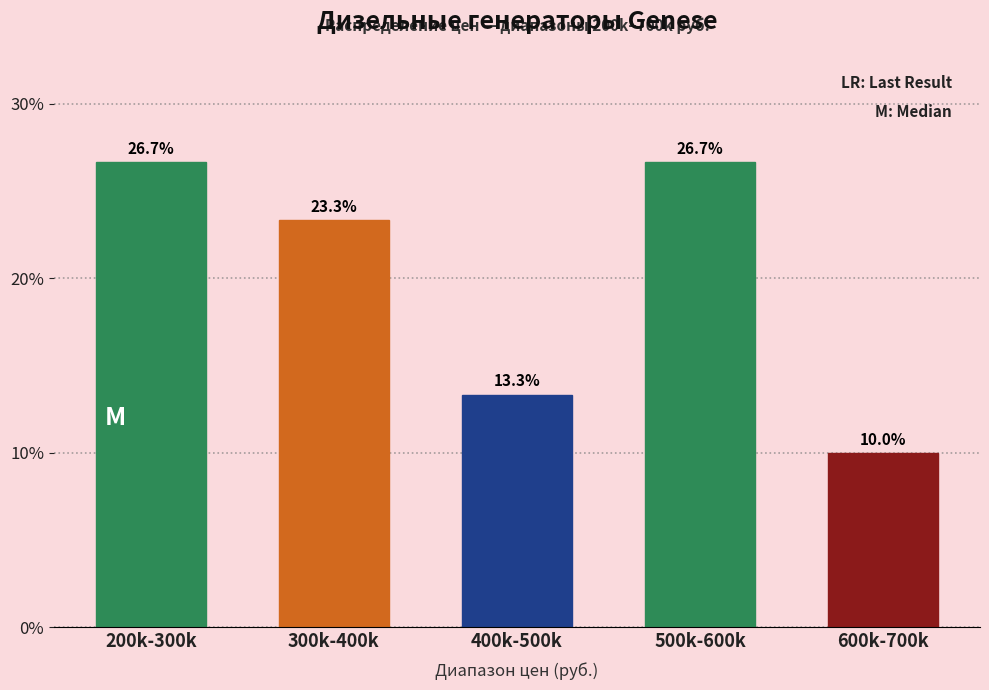

Reading left to right, transcribe all the data shown in this chart.

200k-300k=26.7	300k-400k=23.3	400k-500k=13.3	500k-600k=26.7	600k-700k=10.0